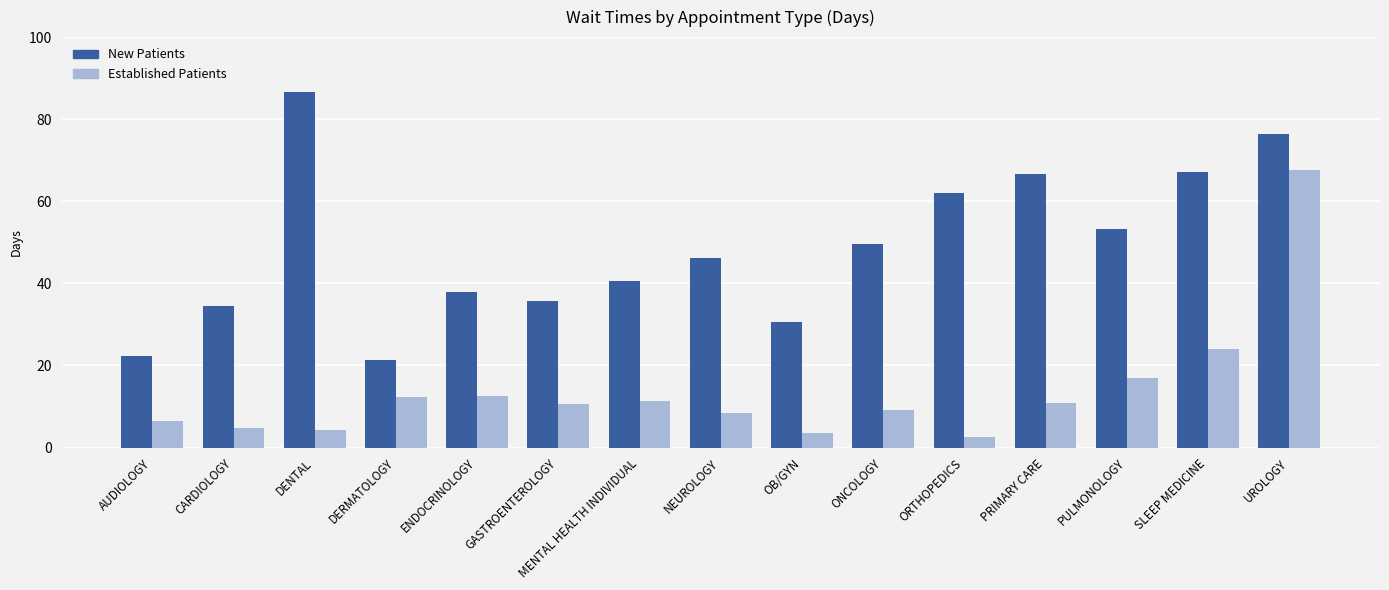

What is the label of the 1st bar from the right?

UROLOGY